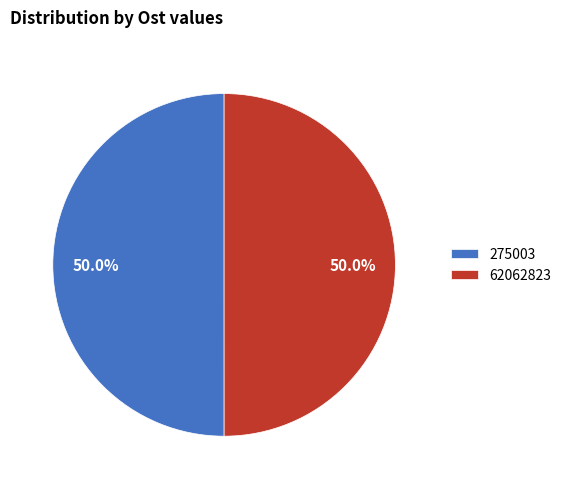

Do 275003 and 62062823 together represent more than half of the pie?

Yes